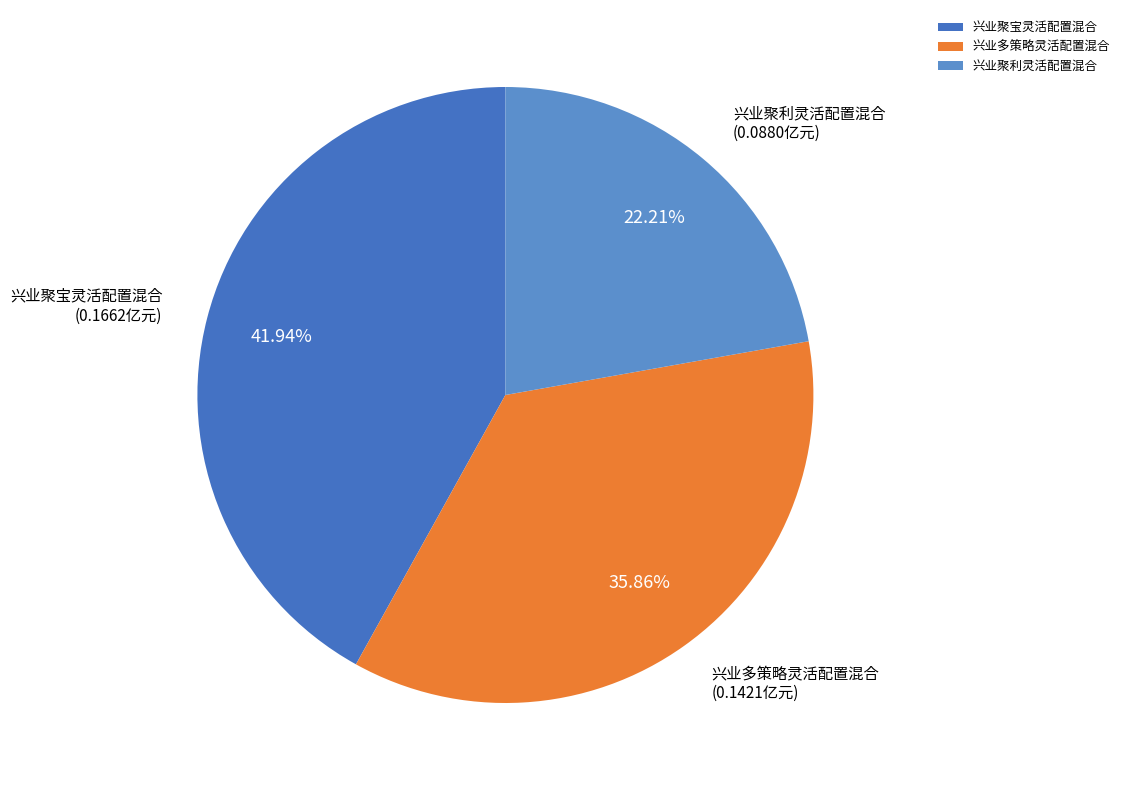

Between 兴业聚宝灵活配置混合 and 兴业多策略灵活配置混合, which is larger?

兴业聚宝灵活配置混合